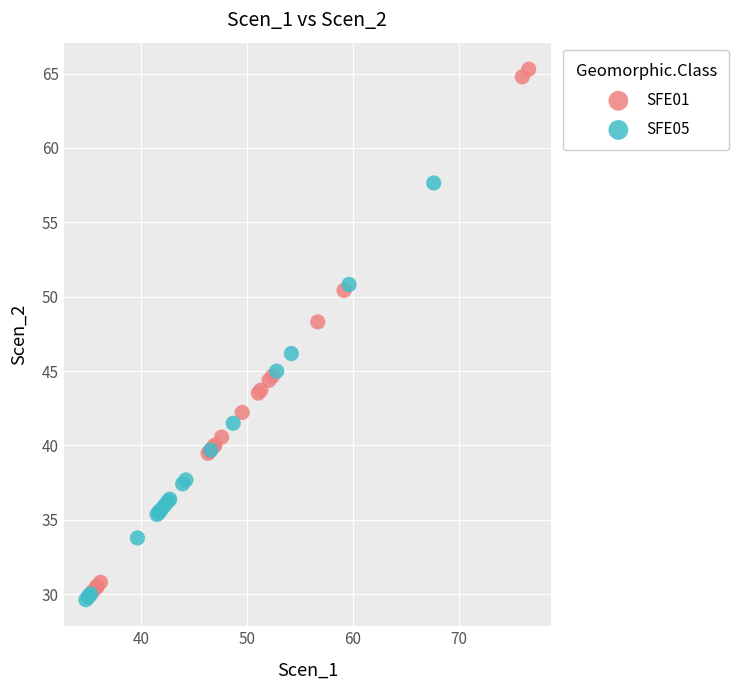

Which series reaches the maximum Y coordinate?

SFE01